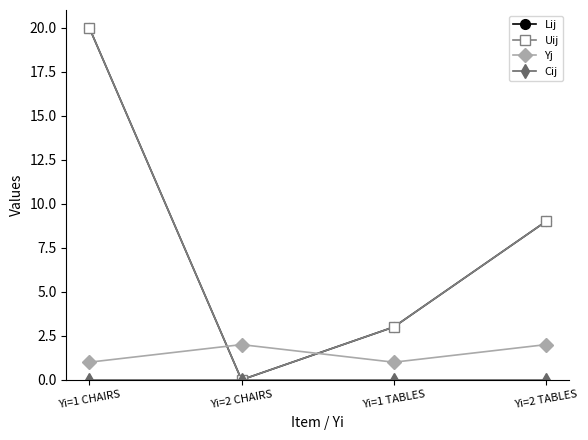

Reading left to right, list all the values displayed in this chart.

Lij: Yi=1 CHAIRS=20	Yi=2 CHAIRS=0	Yi=1 TABLES=3	Yi=2 TABLES=9
Uij: Yi=1 CHAIRS=20	Yi=2 CHAIRS=0	Yi=1 TABLES=3	Yi=2 TABLES=9
Yj: Yi=1 CHAIRS=1	Yi=2 CHAIRS=2	Yi=1 TABLES=1	Yi=2 TABLES=2
Cij: Yi=1 CHAIRS=0	Yi=2 CHAIRS=0	Yi=1 TABLES=0	Yi=2 TABLES=0